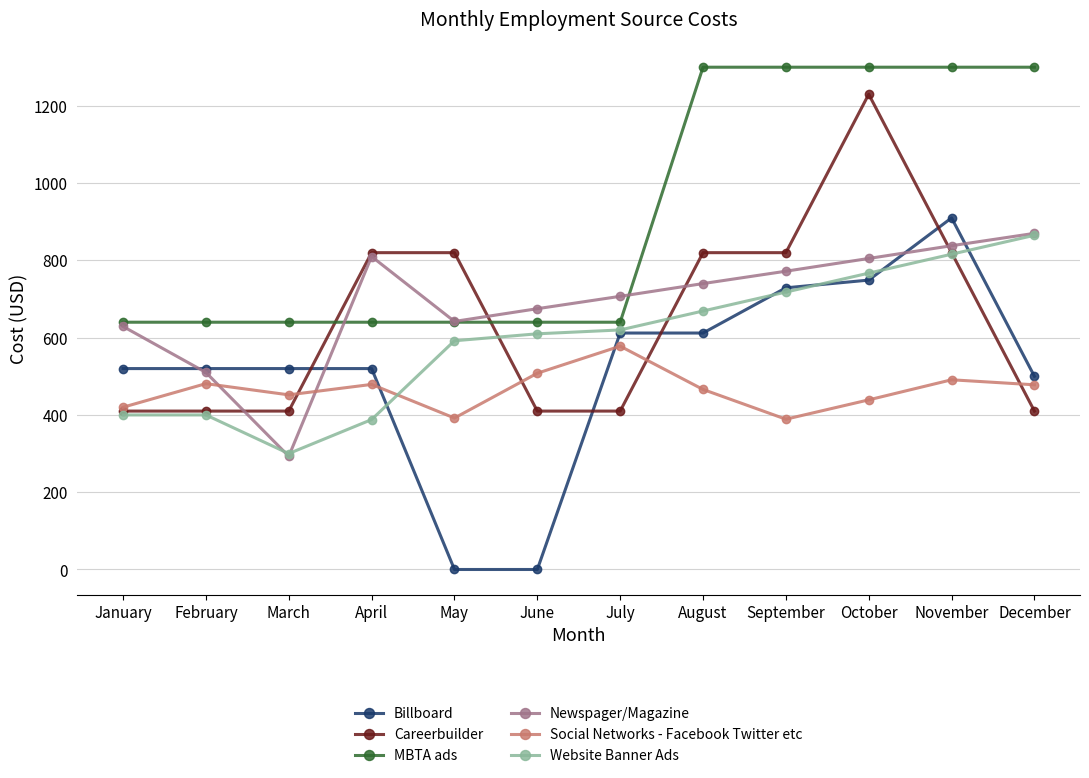

What is the lowest value of the Social Networks - Facebook Twitter etc series?

389